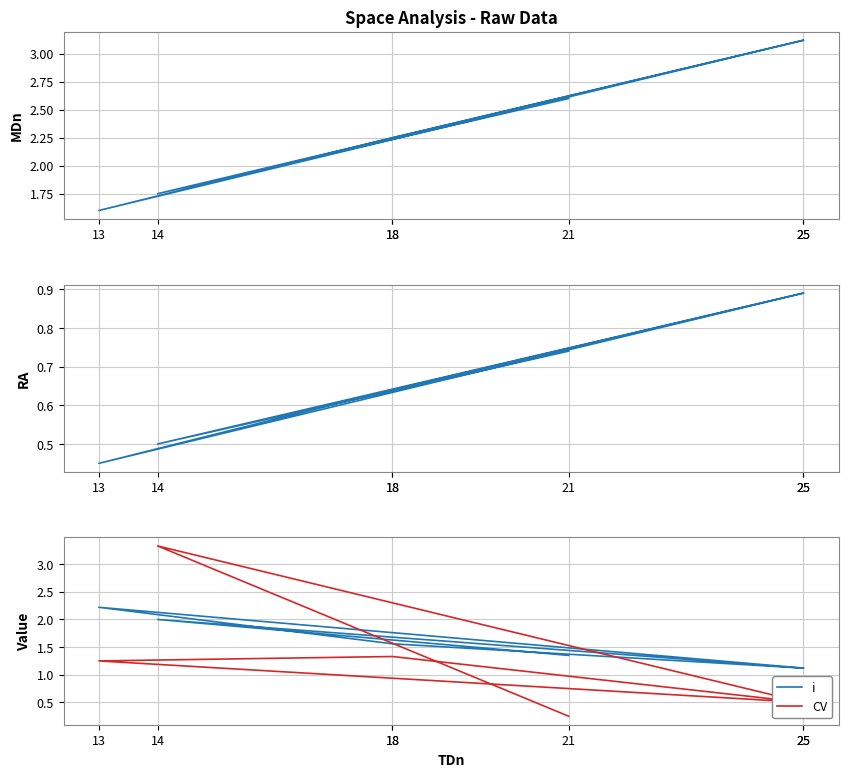

What is the average value of the i series?

1.6